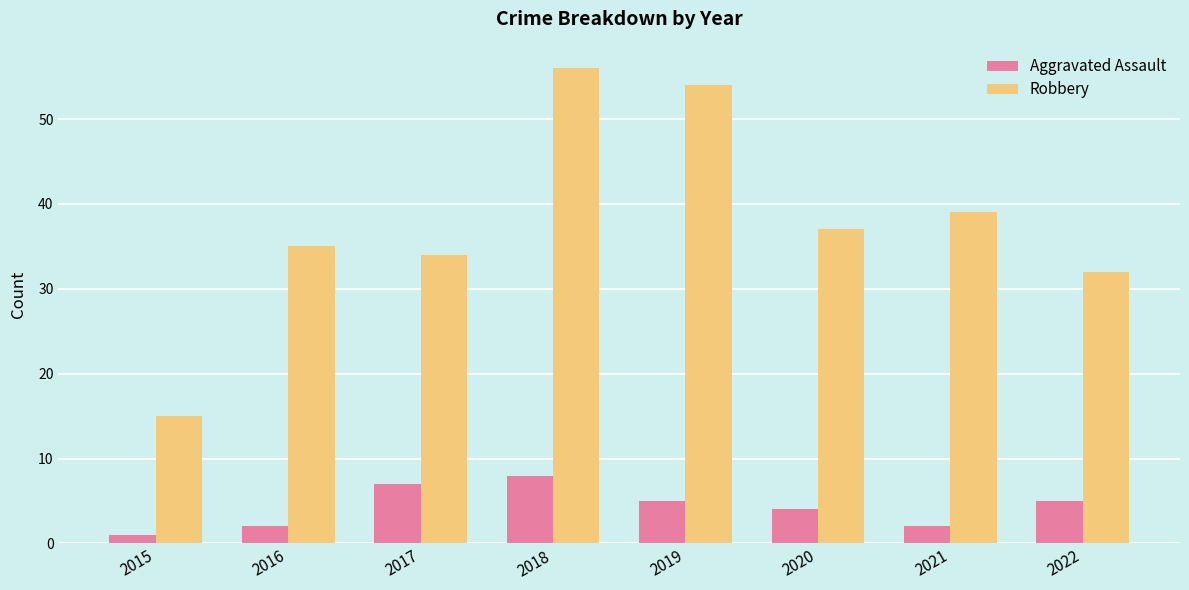

Where does the Aggravated Assault series first go above 5?

2017